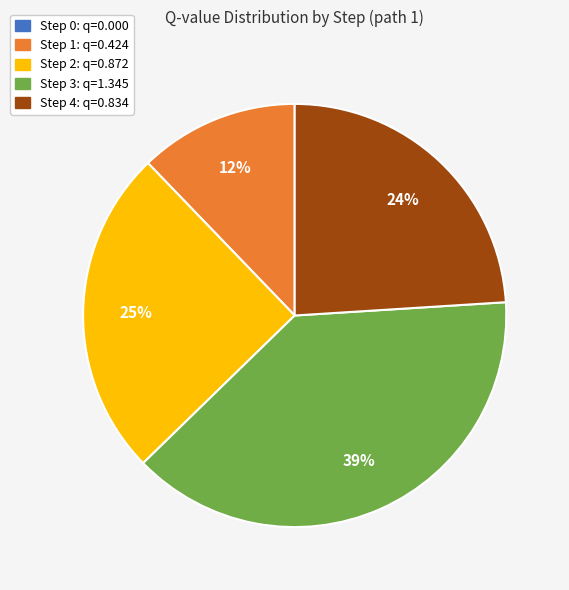

Is there any slice that represents more than half of the pie?

No